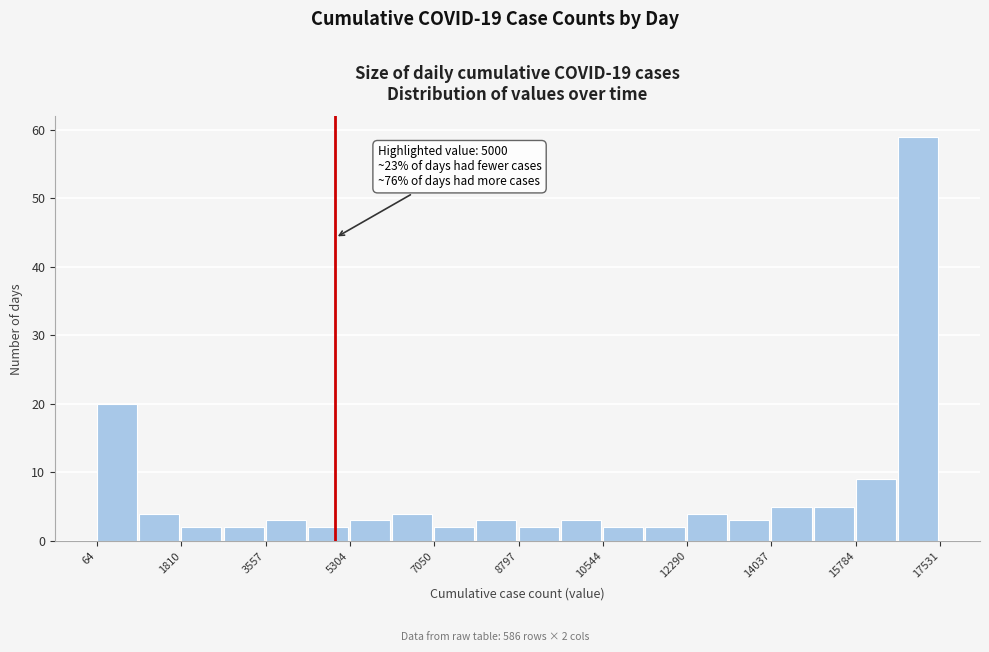

Which range on the x-axis has the tallest bar?

16600 to 17600